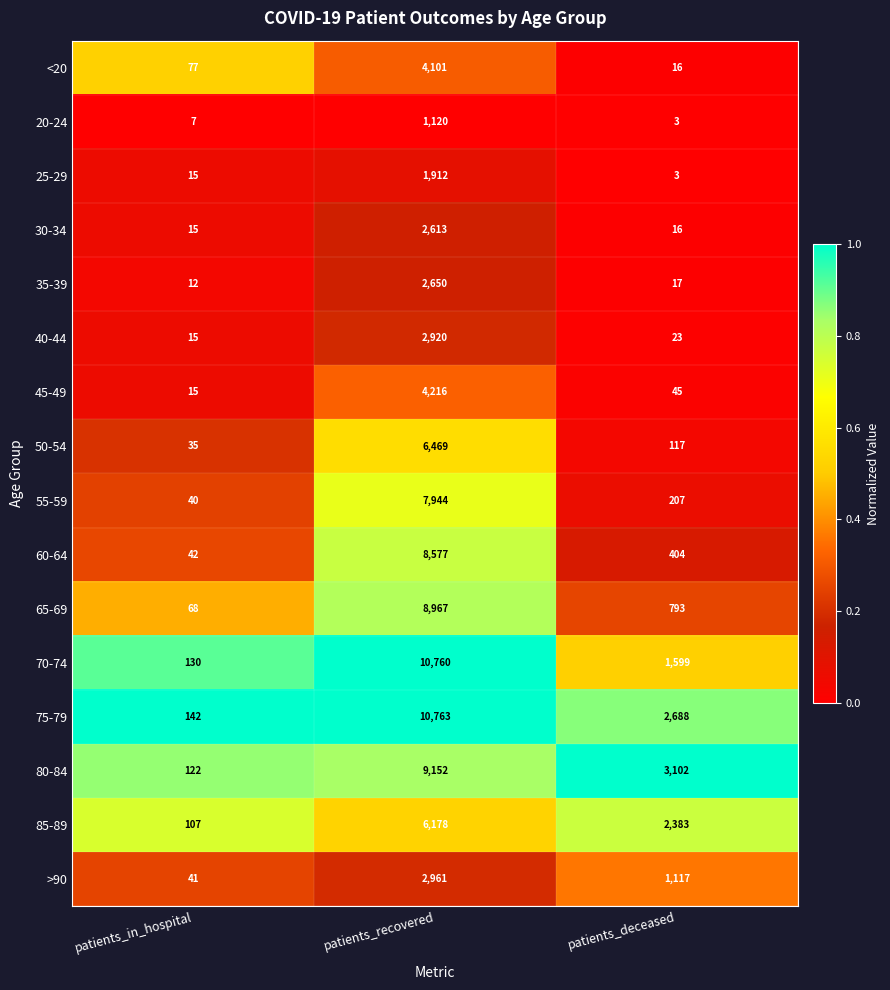

At which category is the sum across all series the highest?

patients_recovered